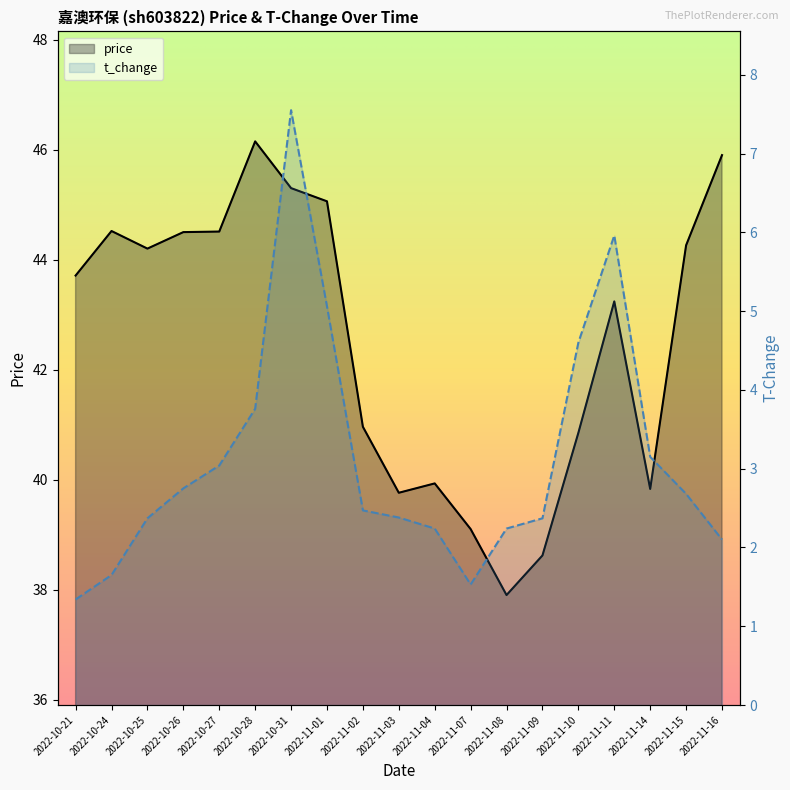

Reading right to left, list all the values displayed in this chart.

price: 45.9	44.3	39.8	43.2	40.9	38.6	37.9	39.1	39.9	39.8	41.0	45.1	45.3	46.1	44.5	44.5	44.2	44.5	43.7
t_change: 2.1	2.7	3.1	6.0	4.6	2.4	2.2	1.5	2.2	2.4	2.5	5.1	7.5	3.8	3.0	2.8	2.4	1.6	1.3